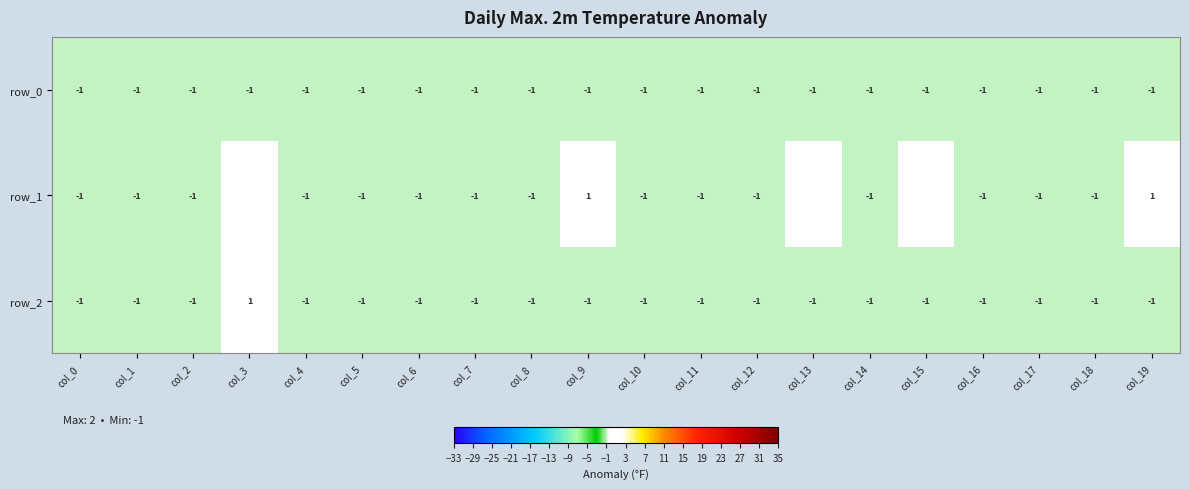

List the series in order of their overall mean, highest first.

row_1, row_2, row_0